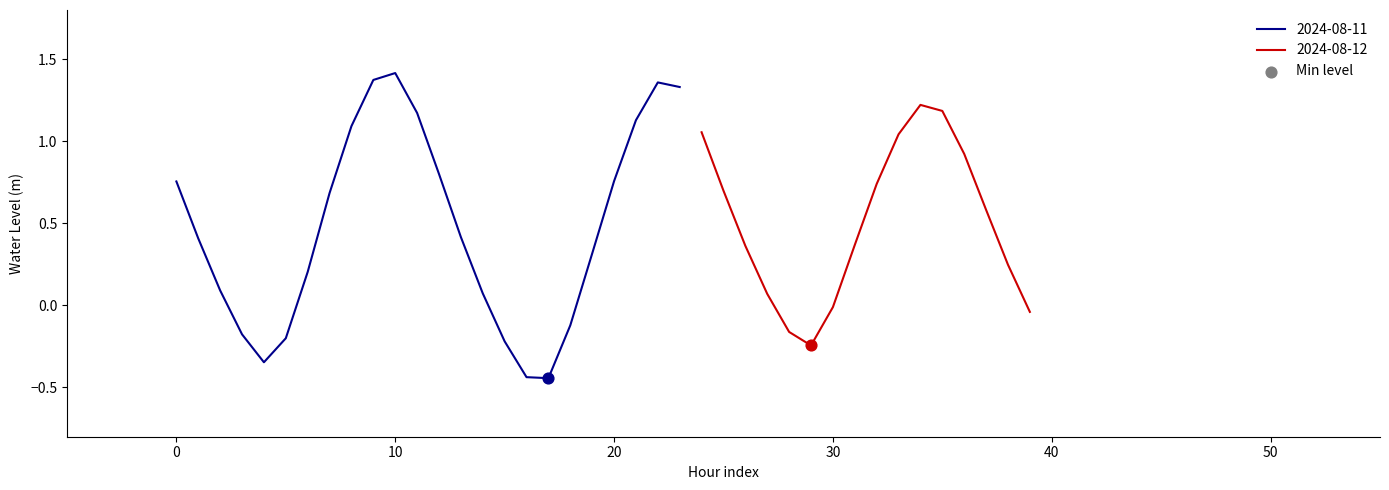

Between 2024-08-11 18:00 and 2024-08-11 08:00, which is larger?

2024-08-11 08:00